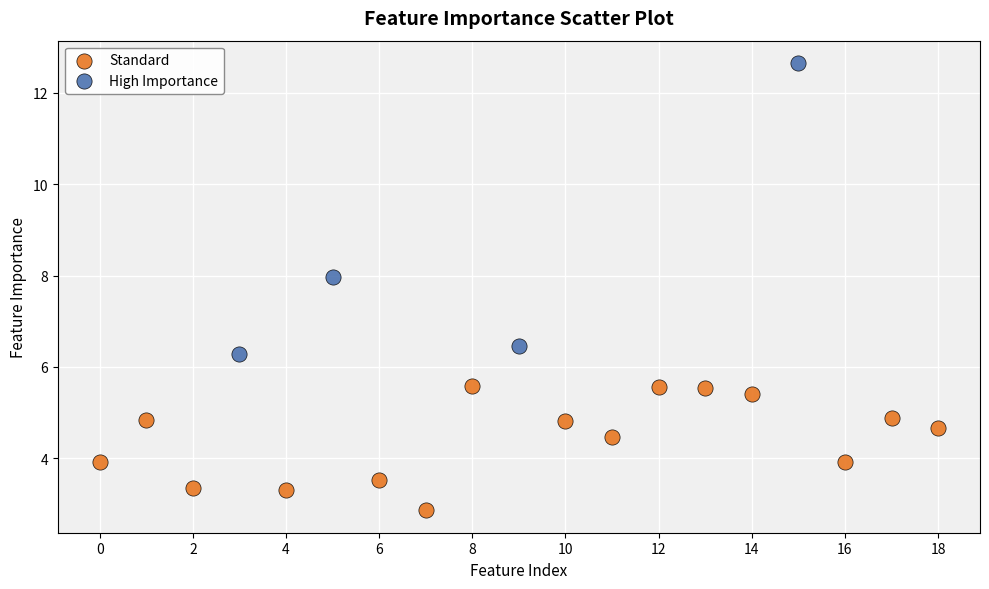

What are all the series names shown in the legend?

Standard, High Importance